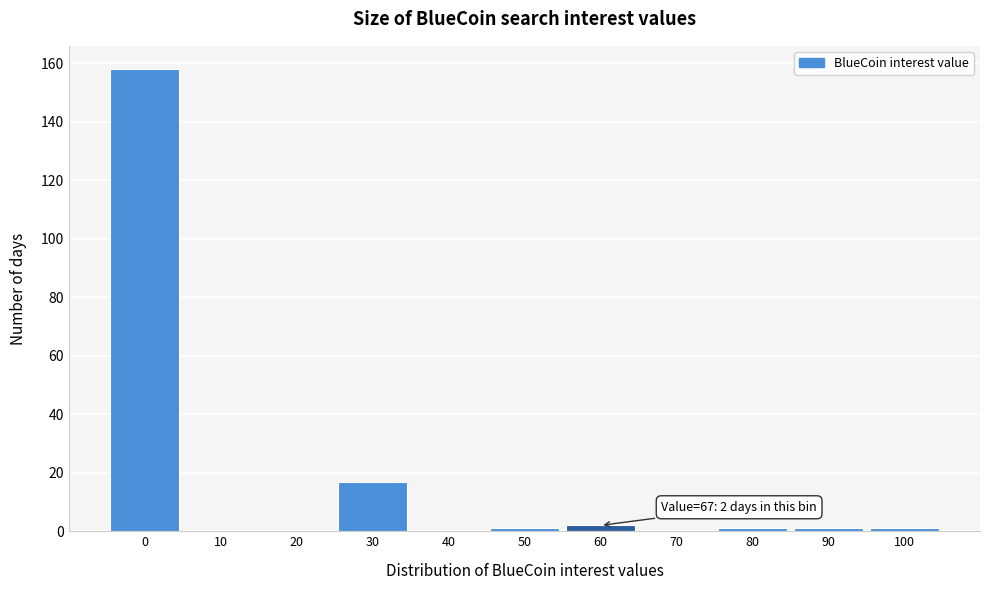

Reading left to right, what are all the values shown in this chart?

0=158	10=0	20=0	30=17	40=0	50=1	60=2	70=0	80=1	90=1	100=1